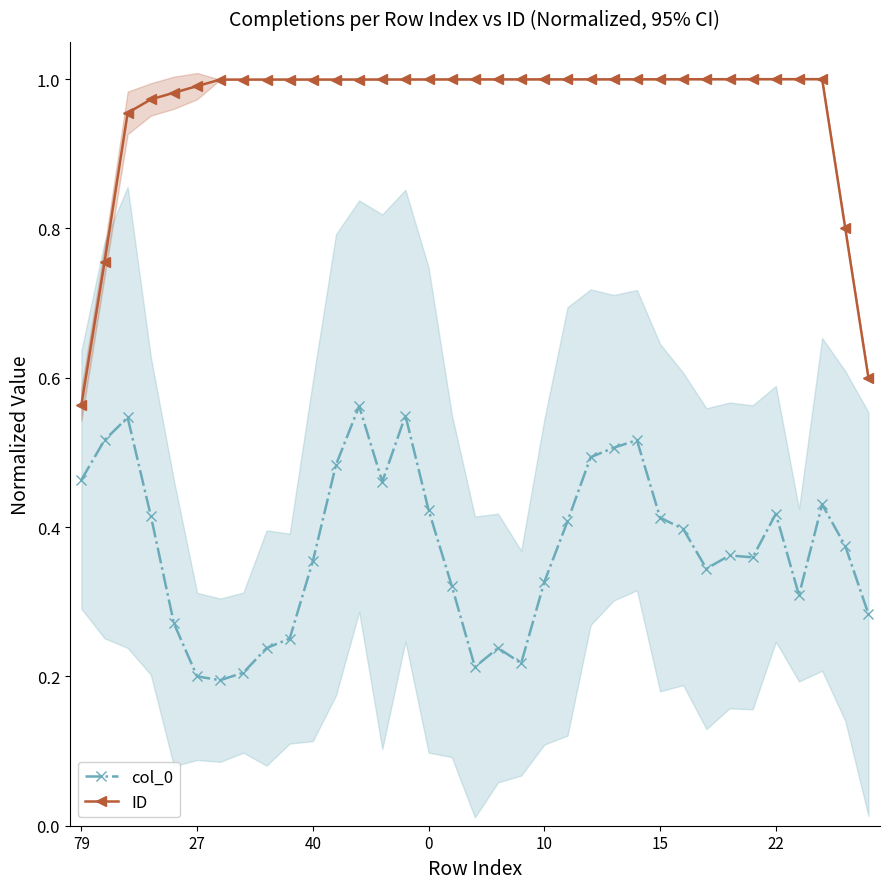

True or false: ID has more than 0 points higher than both neighbors.

True